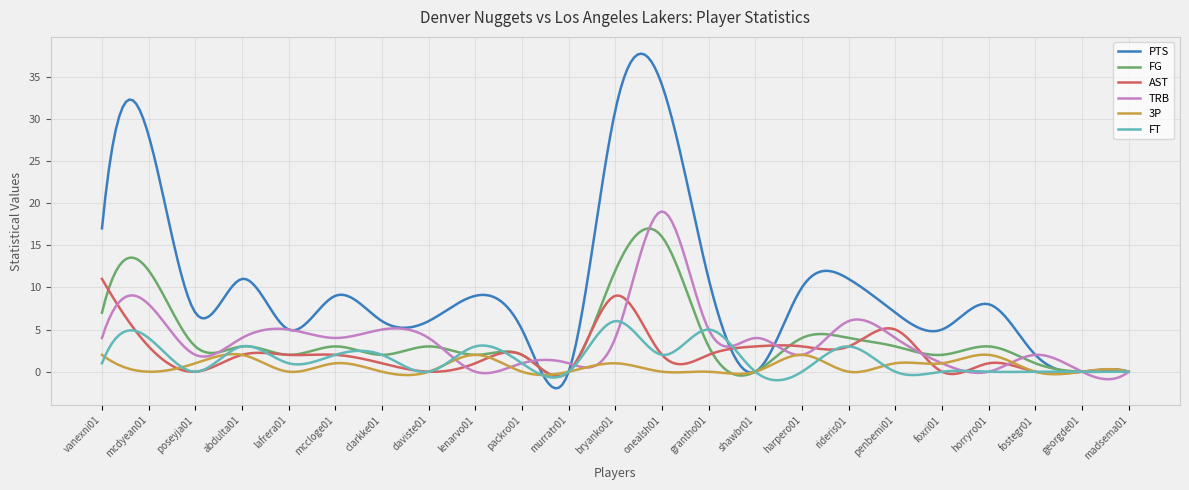

Does the chart have visible grid lines?

Yes